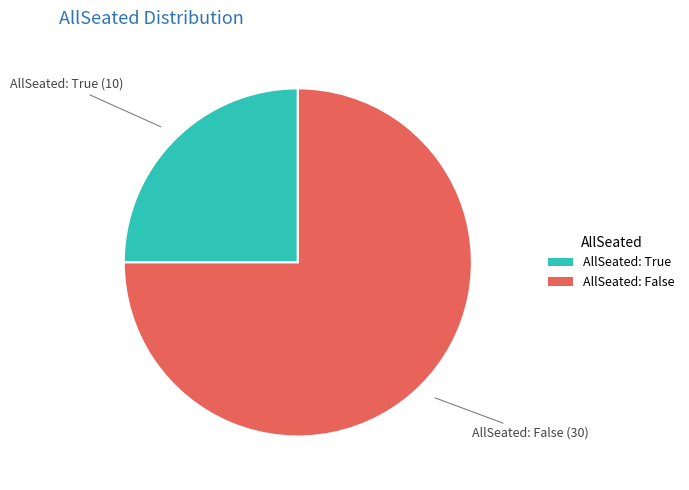

Do AllSeated: False and AllSeated: True together represent more than half of the pie?

Yes